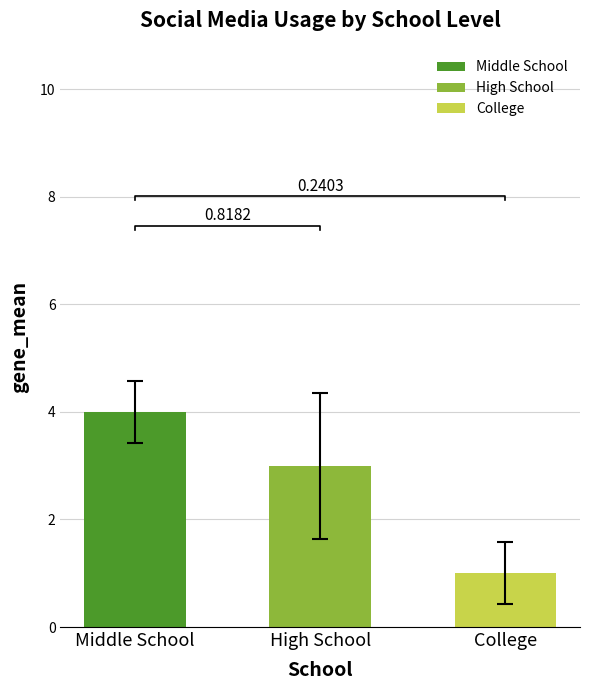

Rank the categories by value from highest to lowest.

Middle School, High School, College